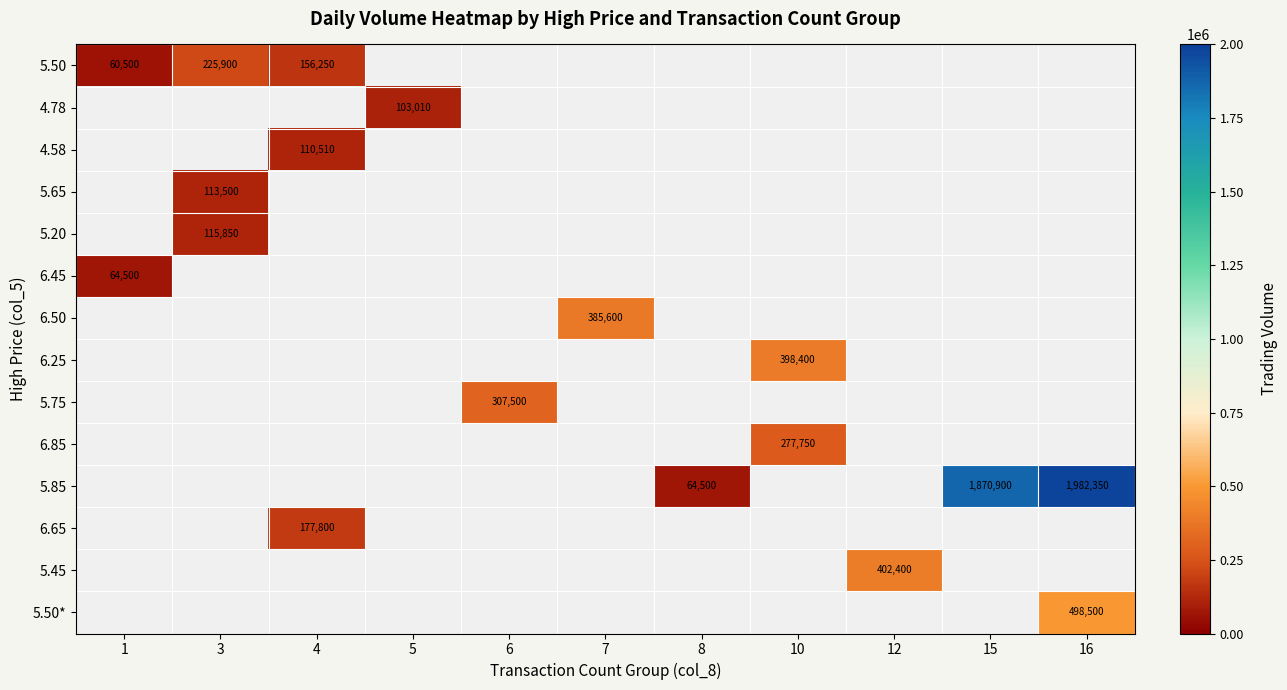

The 6.50 series shows 247365 at 7. True or false?

False